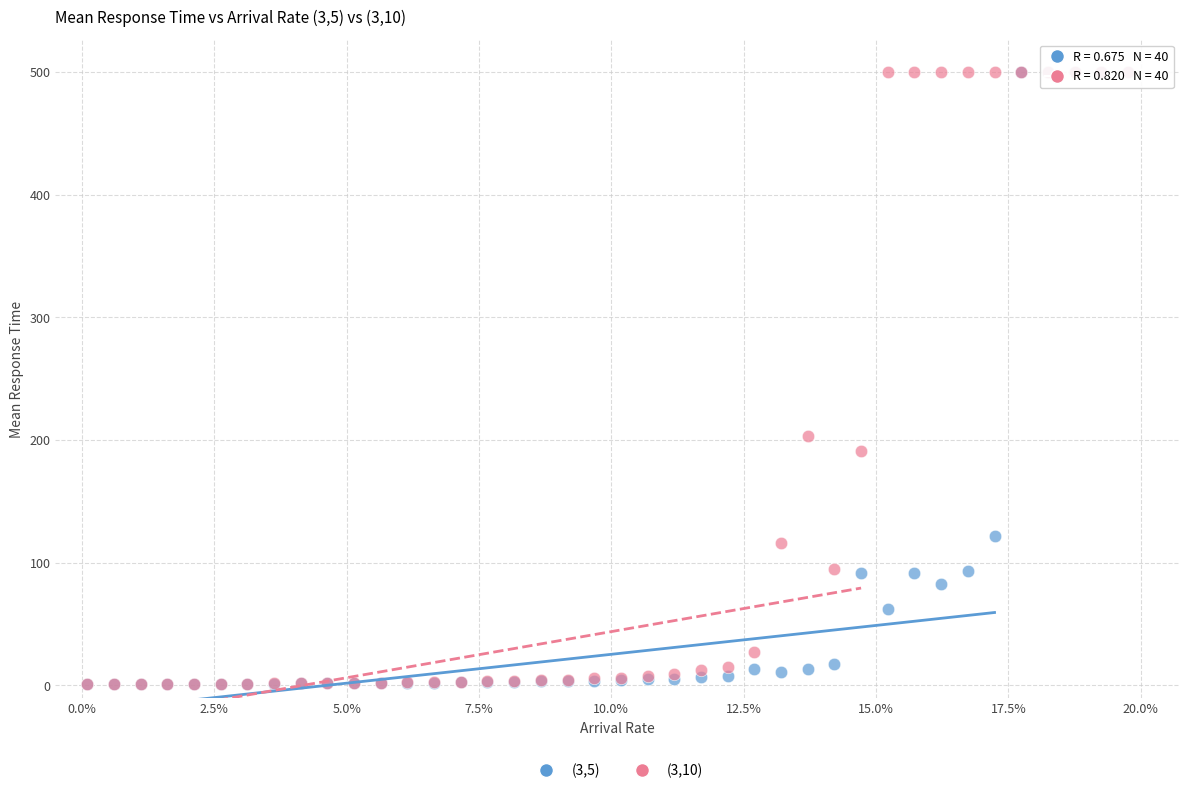

What are all the series names shown in the legend?

(3,5), (3,10)